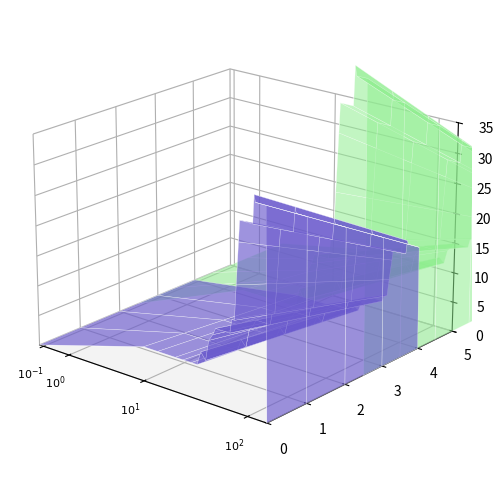

Which series has the largest total across all categories?

layer_1